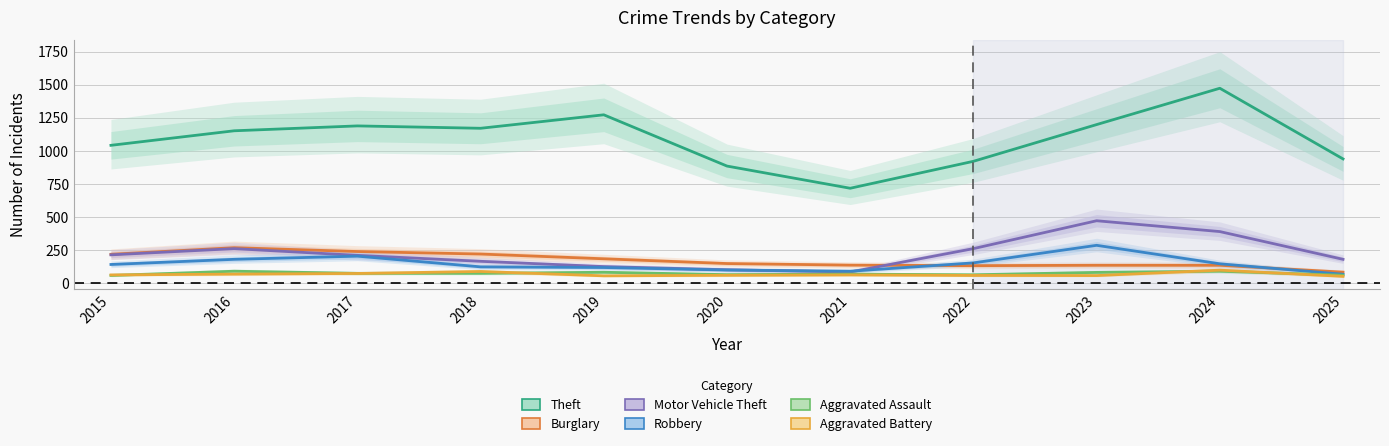

Is it true that Aggravated Assault equals 62 at 2020?

True